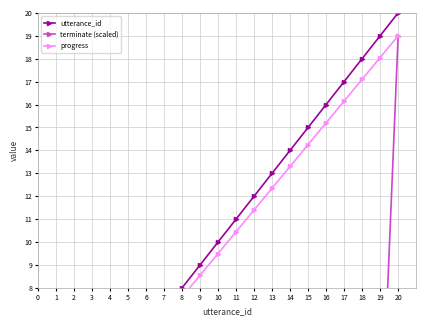

Is the value of terminate (scaled) at 11 greater than the value of utterance_id at 4?

No